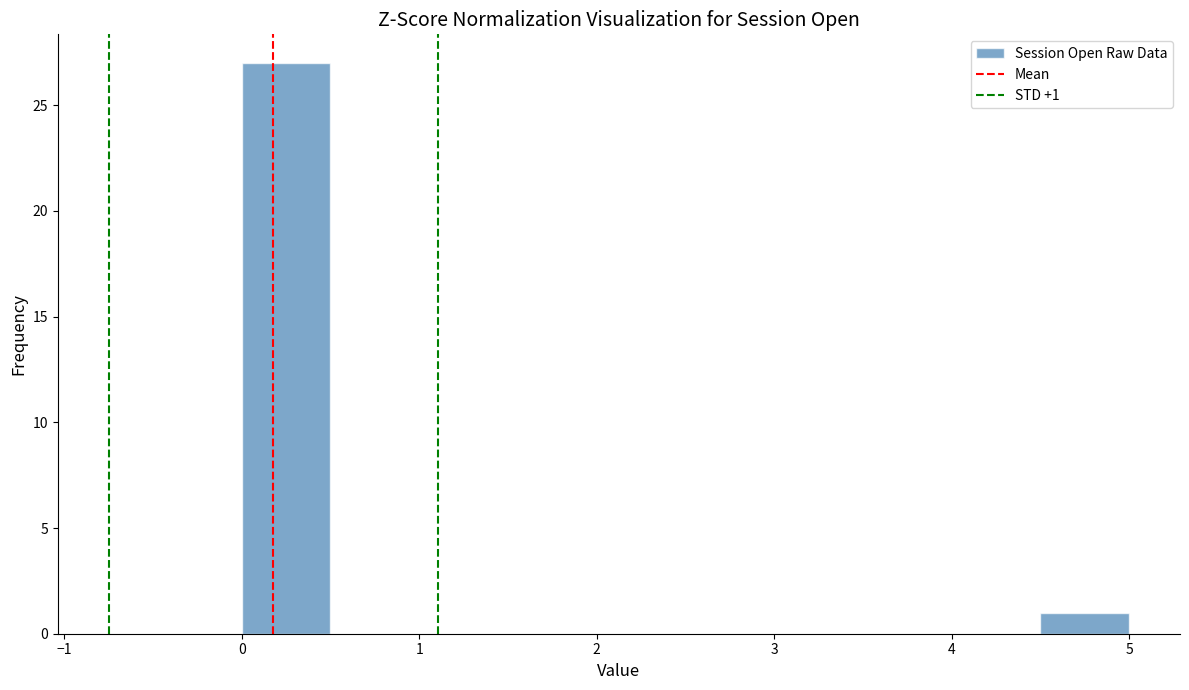

Over which range of the x-axis is the bar tallest?

0.0 to 0.5